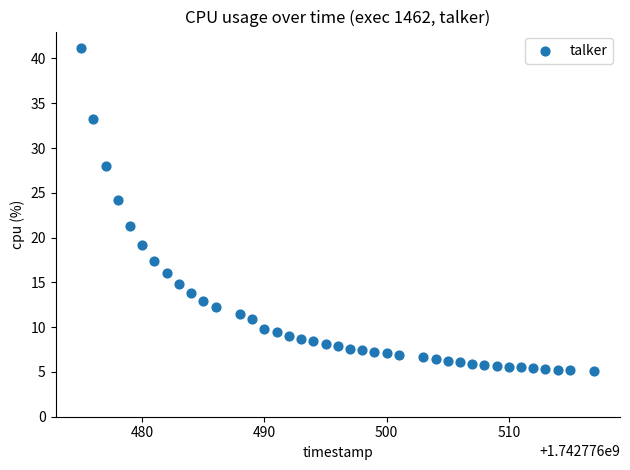

What Y value in the scatter plot is closest to 23?

24.2